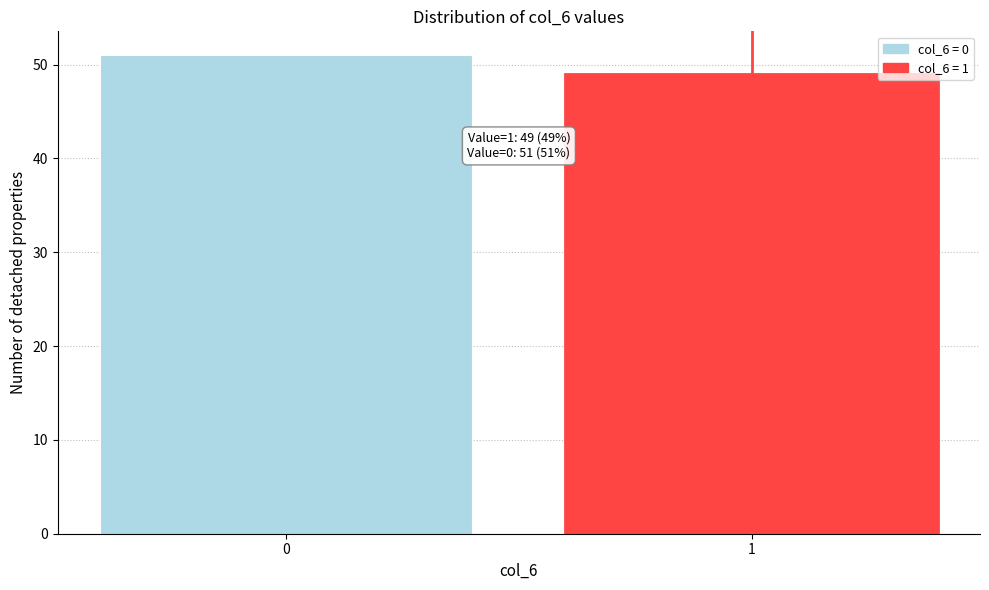

Reading right to left, list all the values displayed in this chart.

49	51